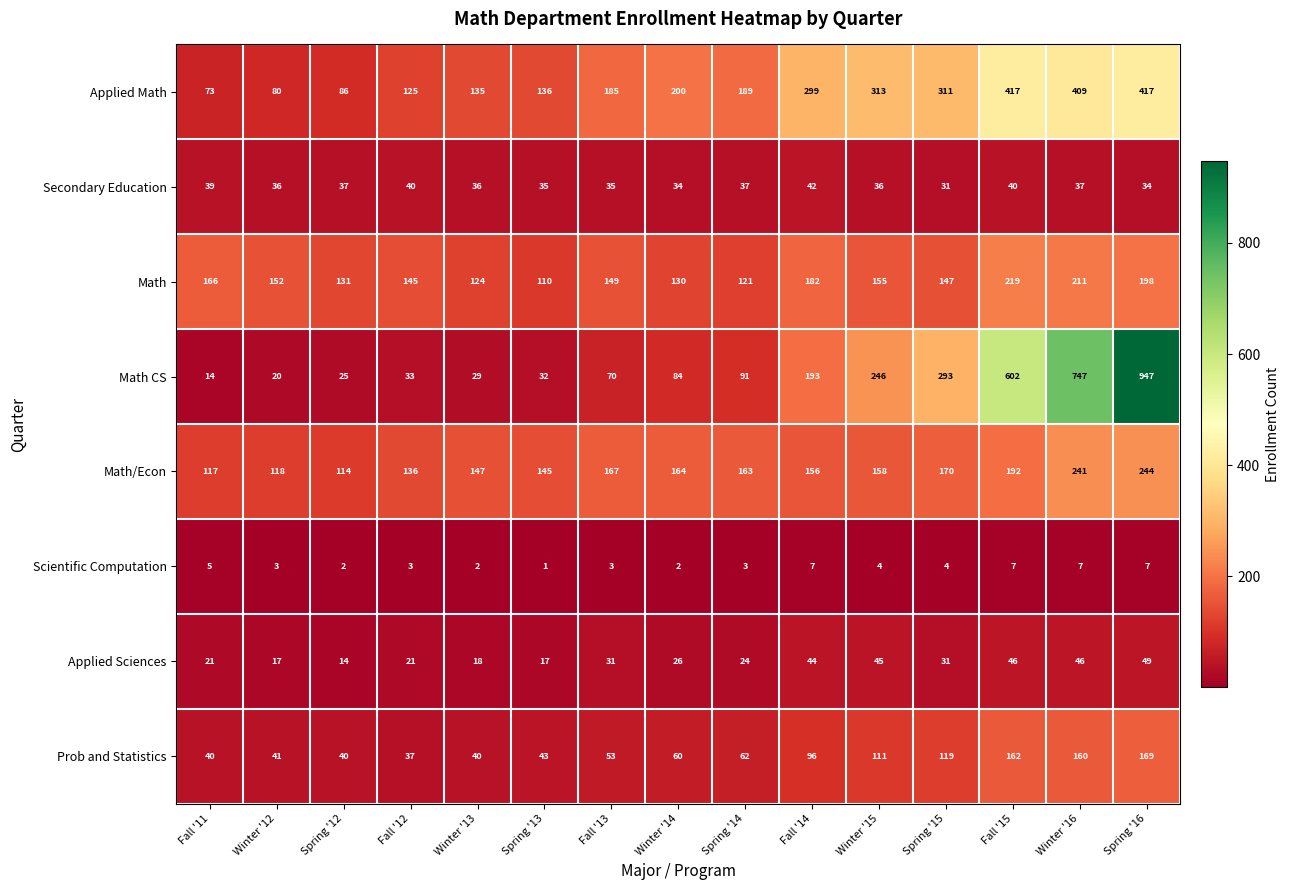

The Scientific Computation series shows 1 at Spring '12. True or false?

False